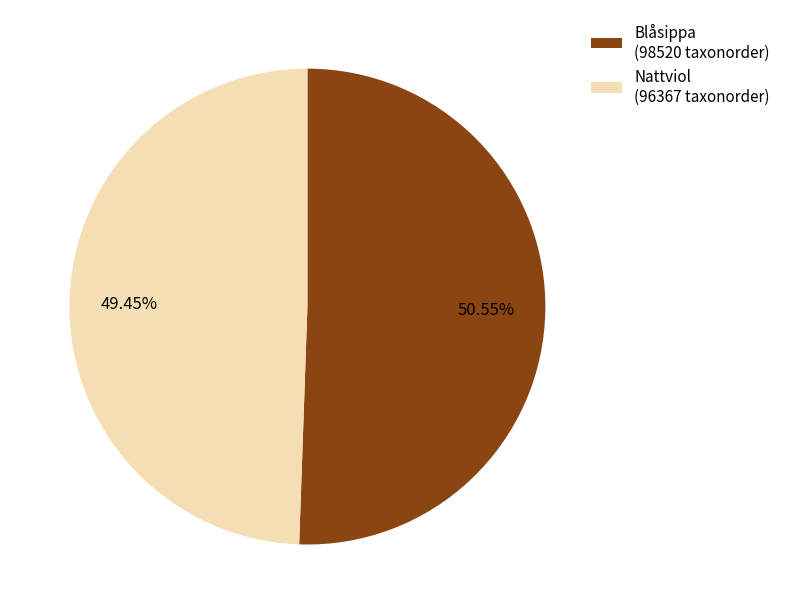

Is the sum of Nattviol (96367 taxonorder) and Blåsippa (98520 taxonorder) greater than half?

Yes